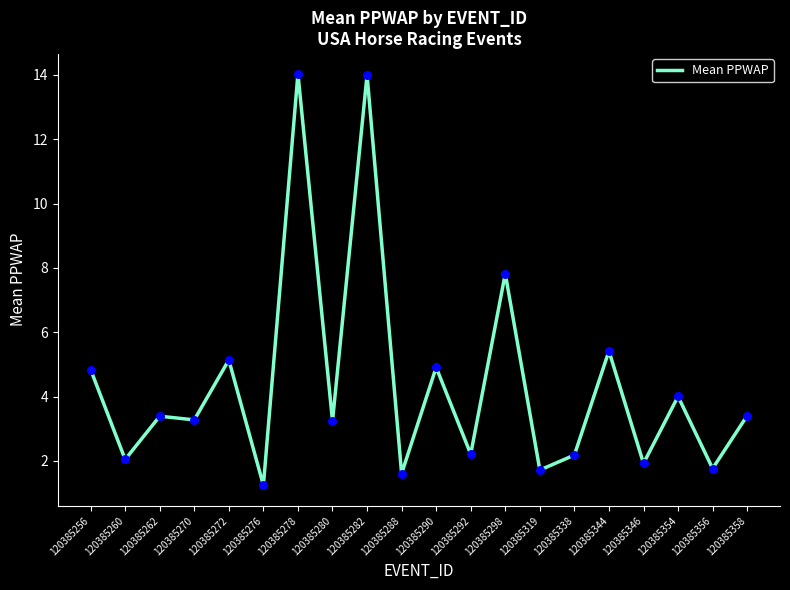

What is the change in value from 120385280 to 120385356?

-1.5